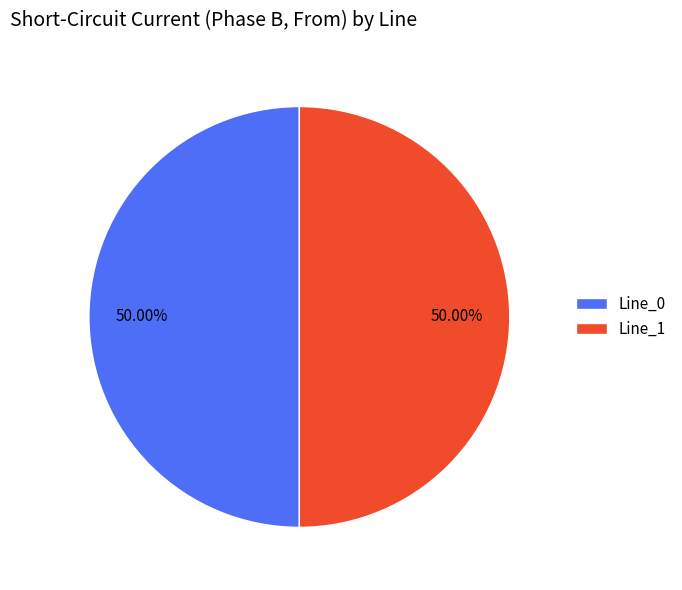

To the nearest percent, what percentage of the pie is Line_0?

50%